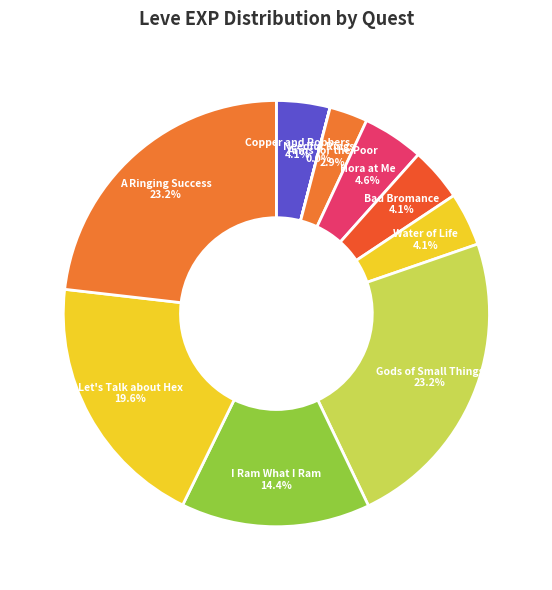

Does any single category account for the majority?

No